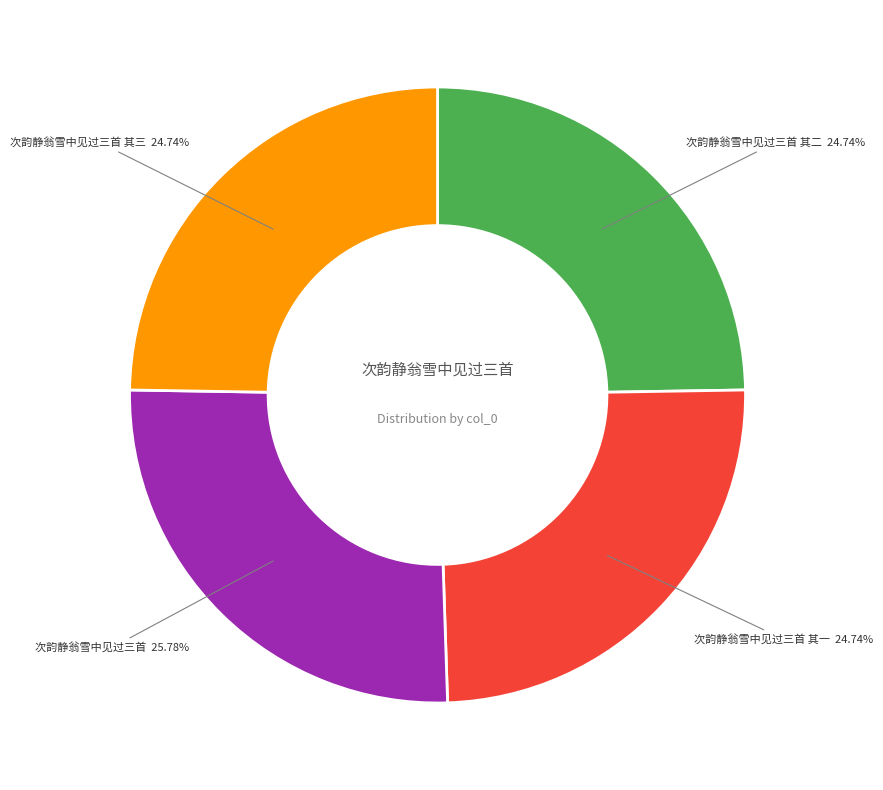

Does any single category account for the majority?

No